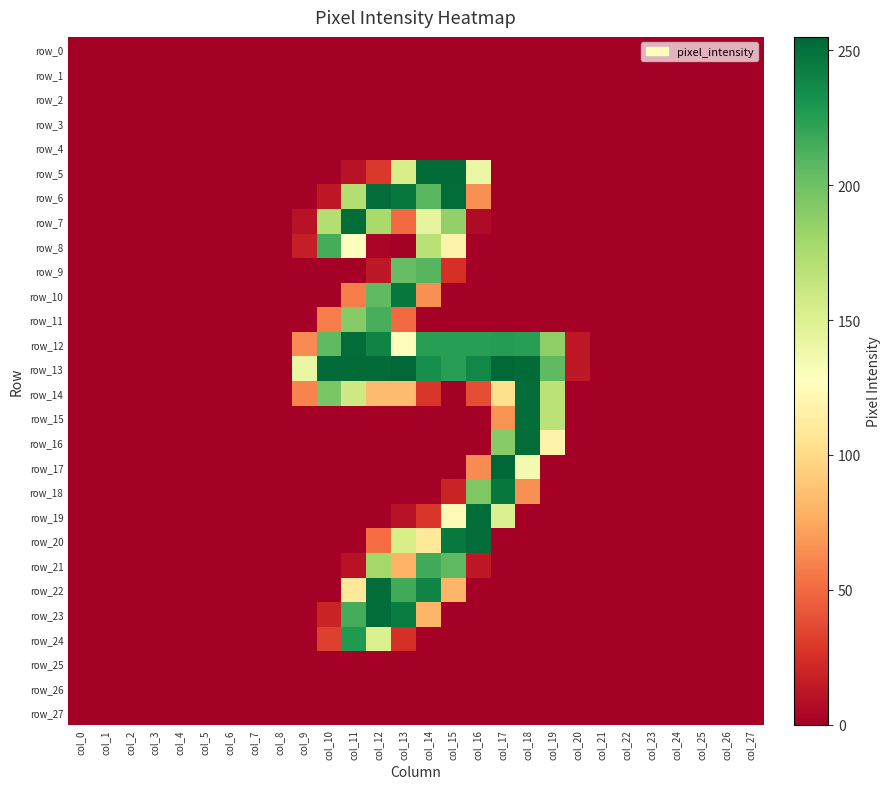

Reading left to right, extract all data points from this chart.

row_0: 0	0	0	0	0	0	0	0	0	0	0	0	0	0	0	0	0	0	0	0	0	0	0	0	0	0	0	0
row_1: 0	0	0	0	0	0	0	0	0	0	0	0	0	0	0	0	0	0	0	0	0	0	0	0	0	0	0	0
row_2: 0	0	0	0	0	0	0	0	0	0	0	0	0	0	0	0	0	0	0	0	0	0	0	0	0	0	0	0
row_3: 0	0	0	0	0	0	0	0	0	0	0	0	0	0	0	0	0	0	0	0	0	0	0	0	0	0	0	0
row_4: 0	0	0	0	0	0	0	0	0	0	0	0	0	0	0	0	0	0	0	0	0	0	0	0	0	0	0	0
row_5: 0	0	0	0	0	0	0	0	0	0	0	10	29	154	253	253	140	0	0	0	0	0	0	0	0	0	0	0
row_6: 0	0	0	0	0	0	0	0	0	0	13	172	252	247	208	252	65	0	0	0	0	0	0	0	0	0	0	0
row_7: 0	0	0	0	0	0	0	0	0	10	172	252	177	50	144	186	6	0	0	0	0	0	0	0	0	0	0	0
row_8: 0	0	0	0	0	0	0	0	0	16	215	127	3	0	169	118	0	0	0	0	0	0	0	0	0	0	0	0
row_9: 0	0	0	0	0	0	0	0	0	0	0	0	13	204	209	25	0	0	0	0	0	0	0	0	0	0	0	0
row_10: 0	0	0	0	0	0	0	0	0	0	0	57	206	247	65	0	0	0	0	0	0	0	0	0	0	0	0	0
row_11: 0	0	0	0	0	0	0	0	0	0	57	191	214	50	0	0	0	0	0	0	0	0	0	0	0	0	0	0
row_12: 0	0	0	0	0	0	0	0	0	63	206	252	240	126	225	225	225	226	225	187	13	0	0	0	0	0	0	0
row_13: 0	0	0	0	0	0	0	0	0	141	253	253	253	255	234	225	238	255	253	206	13	0	0	0	0	0	0	0
row_14: 0	0	0	0	0	0	0	0	0	60	196	158	84	84	28	0	38	103	252	168	0	0	0	0	0	0	0	0
row_15: 0	0	0	0	0	0	0	0	0	0	0	0	0	0	0	0	0	66	252	168	0	0	0	0	0	0	0	0
row_16: 0	0	0	0	0	0	0	0	0	0	0	0	0	0	0	0	0	191	252	118	0	0	0	0	0	0	0	0
row_17: 0	0	0	0	0	0	0	0	0	0	0	0	0	0	0	0	63	255	134	0	0	0	0	0	0	0	0	0
row_18: 0	0	0	0	0	0	0	0	0	0	0	0	0	0	0	19	194	247	65	0	0	0	0	0	0	0	0	0
row_19: 0	0	0	0	0	0	0	0	0	0	0	0	0	10	28	123	252	150	0	0	0	0	0	0	0	0	0	0
row_20: 0	0	0	0	0	0	0	0	0	0	0	0	51	154	110	246	252	0	0	0	0	0	0	0	0	0	0	0
row_21: 0	0	0	0	0	0	0	0	0	0	0	10	179	79	216	206	13	0	0	0	0	0	0	0	0	0	0	0
row_22: 0	0	0	0	0	0	0	0	0	0	0	110	252	216	240	81	0	0	0	0	0	0	0	0	0	0	0	0
row_23: 0	0	0	0	0	0	0	0	0	0	19	215	252	244	81	0	0	0	0	0	0	0	0	0	0	0	0	0
row_24: 0	0	0	0	0	0	0	0	0	0	32	228	151	25	0	0	0	0	0	0	0	0	0	0	0	0	0	0
row_25: 0	0	0	0	0	0	0	0	0	0	0	0	0	0	0	0	0	0	0	0	0	0	0	0	0	0	0	0
row_26: 0	0	0	0	0	0	0	0	0	0	0	0	0	0	0	0	0	0	0	0	0	0	0	0	0	0	0	0
row_27: 0	0	0	0	0	0	0	0	0	0	0	0	0	0	0	0	0	0	0	0	0	0	0	0	0	0	0	0